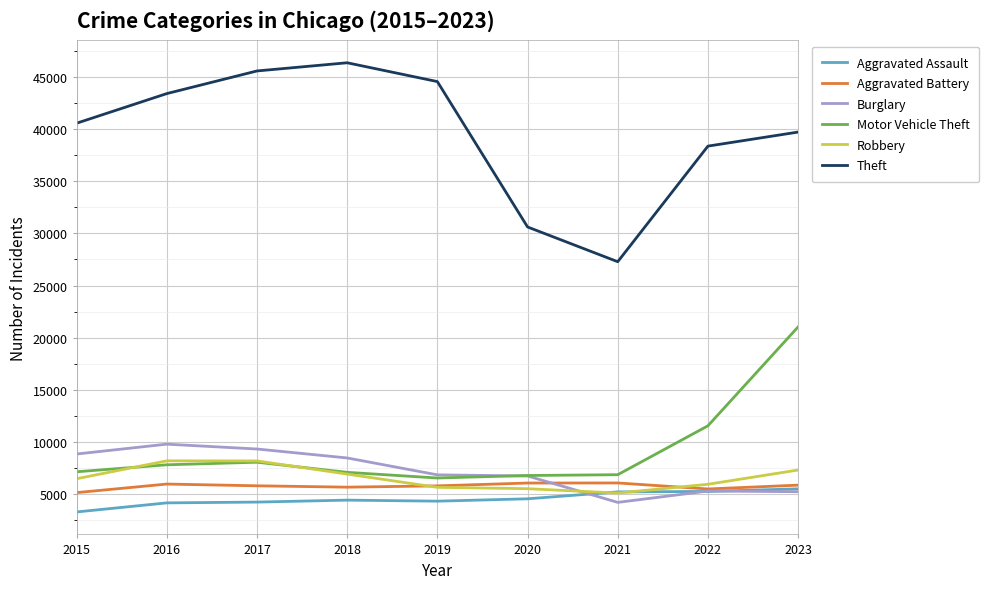

At which label does Motor Vehicle Theft reach its peak?

2023